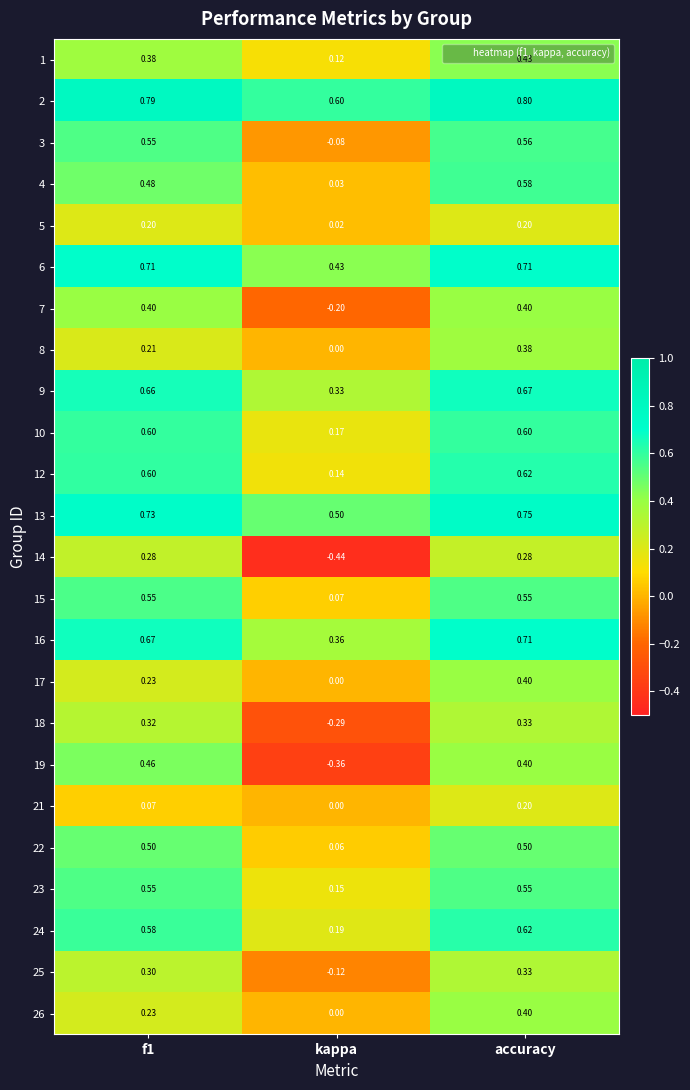

Which category has the lowest value across all series?

kappa